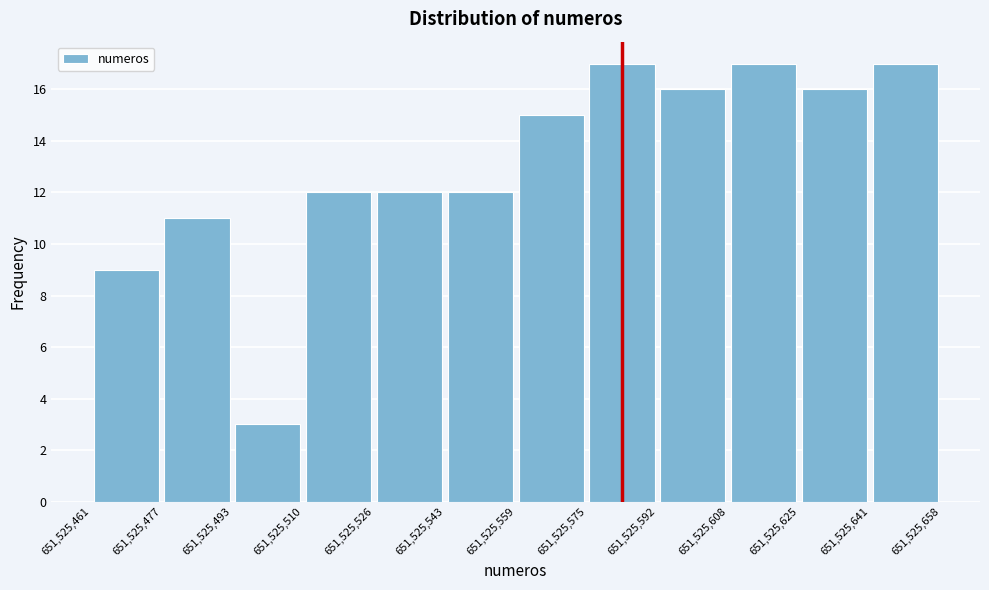

What is the height of the bar covering 651,525,510 to 651,525,526 on the x-axis? The values are not printed on the chart, so give them approximately, as read against the axis.

12